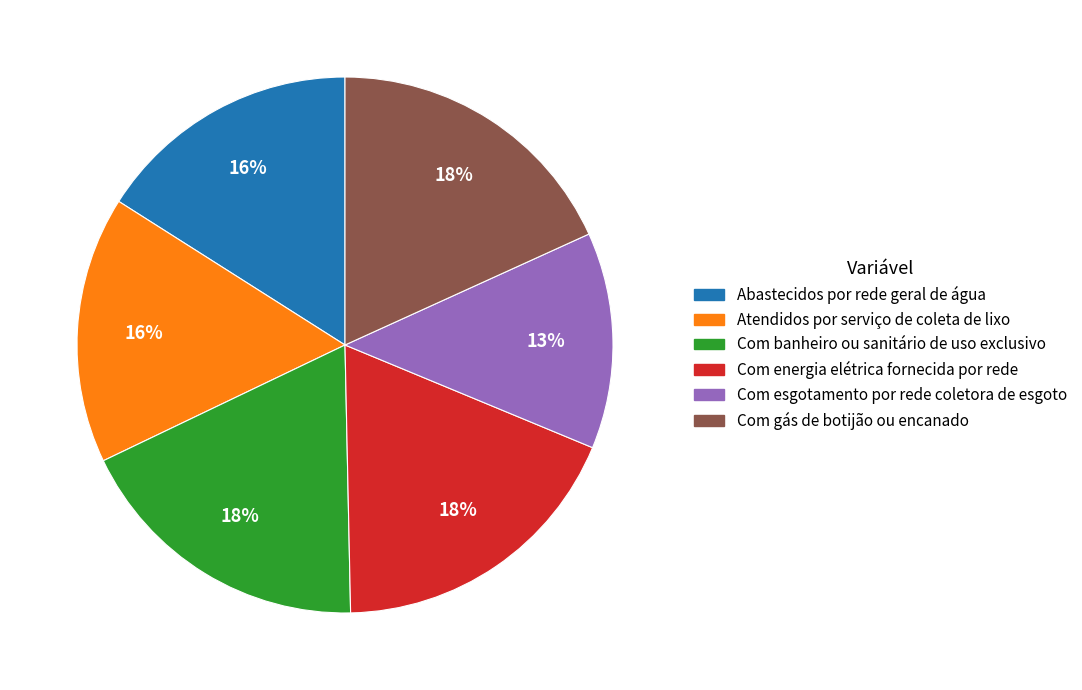

Approximately how many times larger is the value at Com banheiro ou sanitário de uso exclusivo compared to Atendidos por serviço de coleta de lixo?

1.1